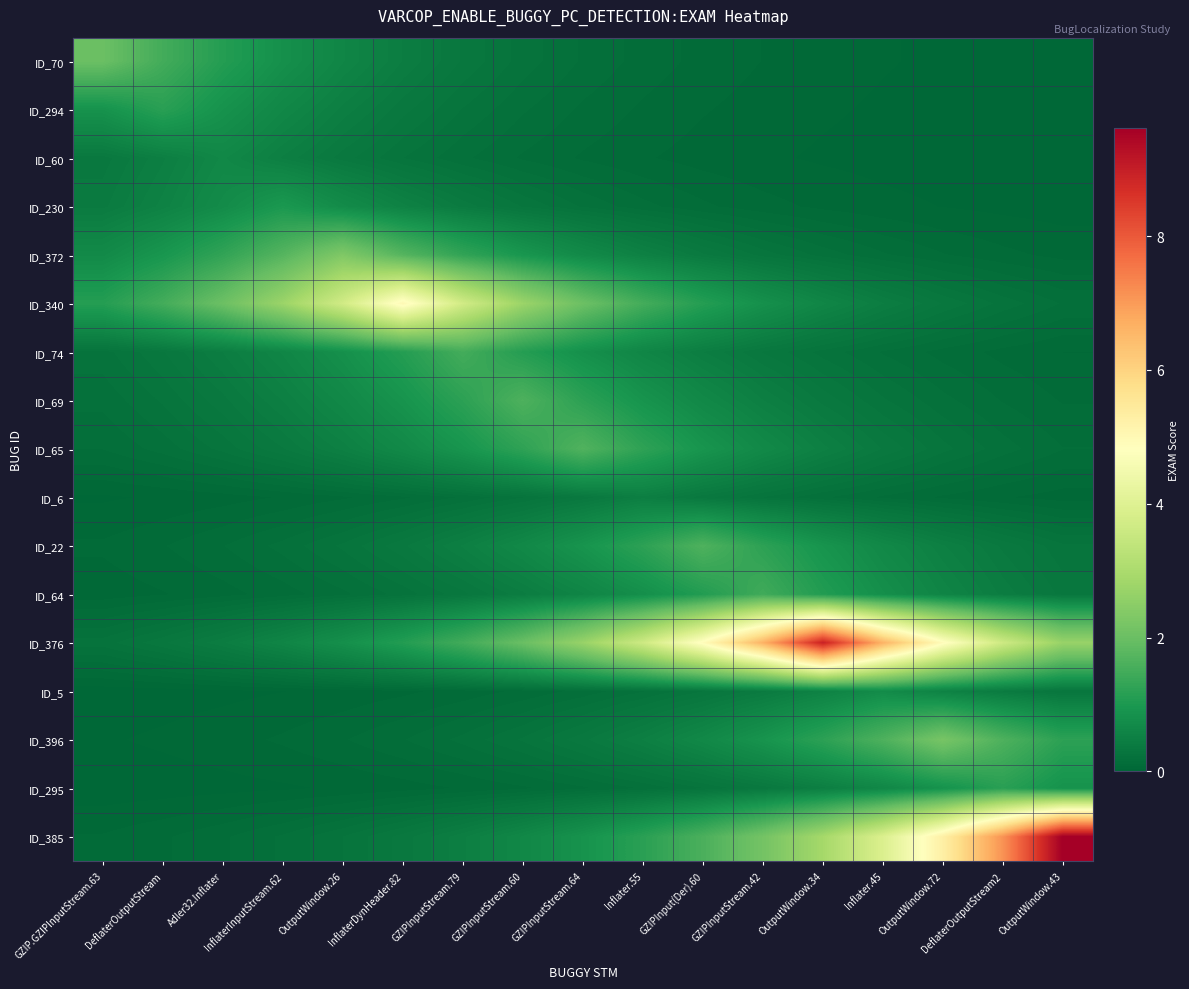

Which label corresponds to the smallest value in the chart?

OutputWindow.43